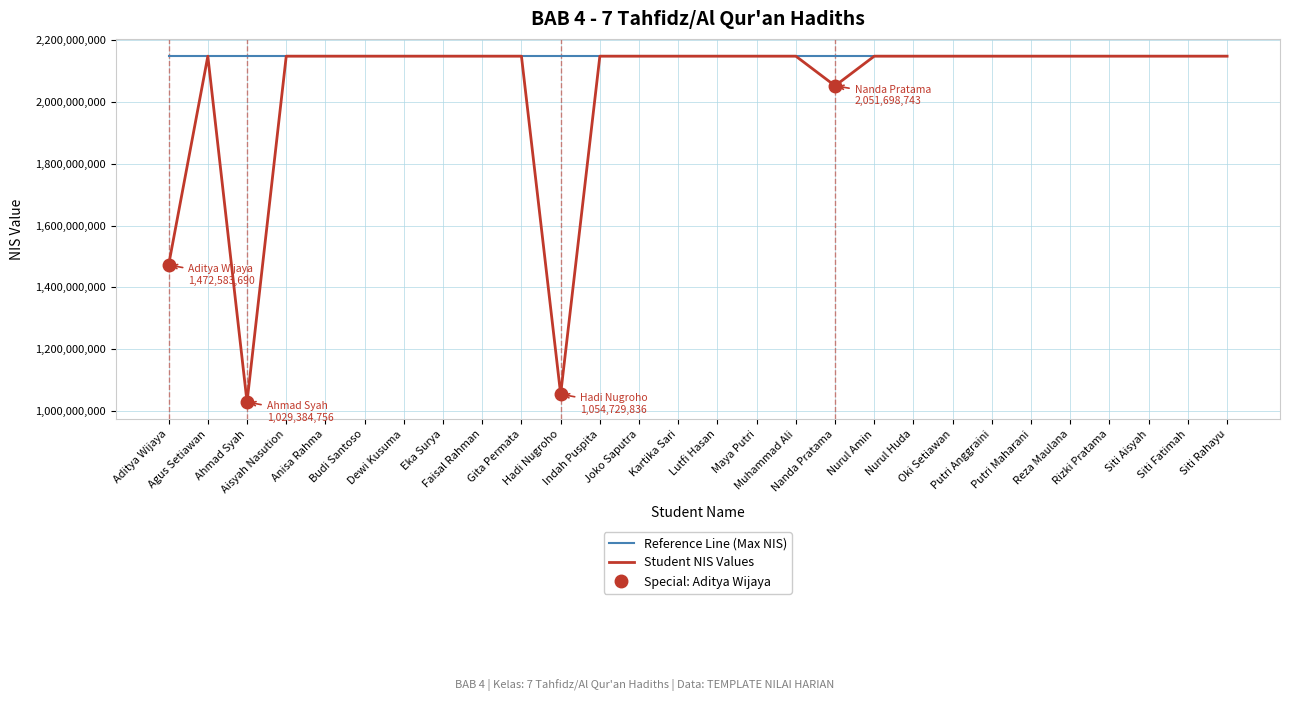

What is the total value across all series at Anisa Rahma?

4294967294